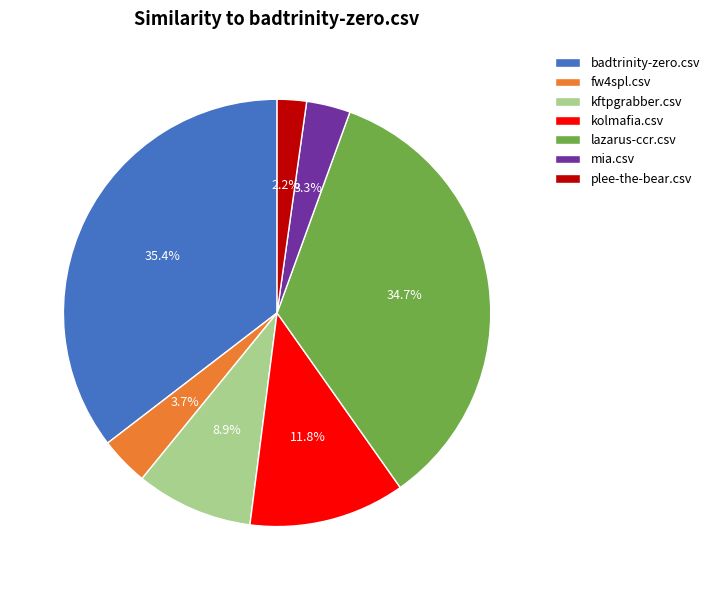

The kolmafia.csv slice represents 19% of the pie. True or false?

False